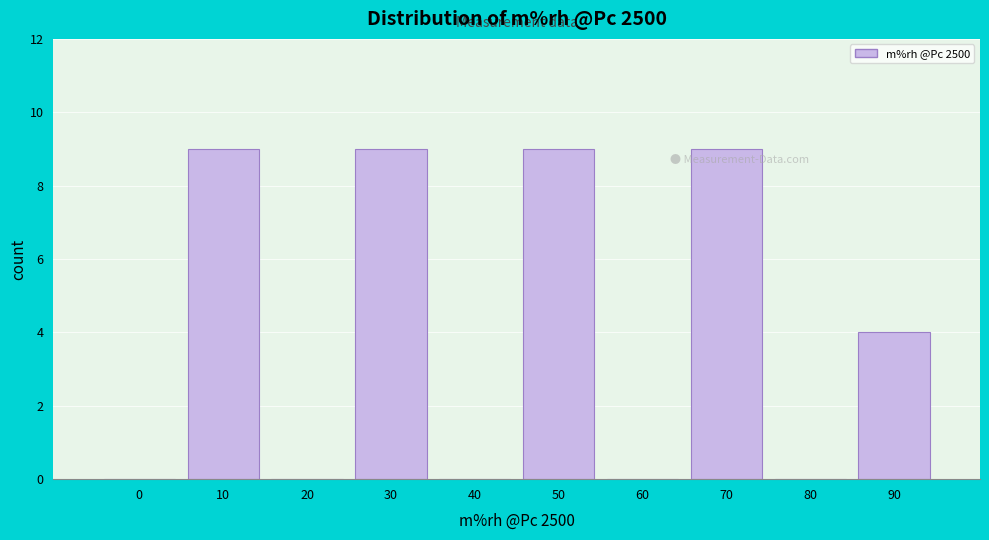

Reading left to right, what are all the values shown in this chart?

0=0	10=9	20=0	30=9	40=0	50=9	60=0	70=9	80=0	90=4